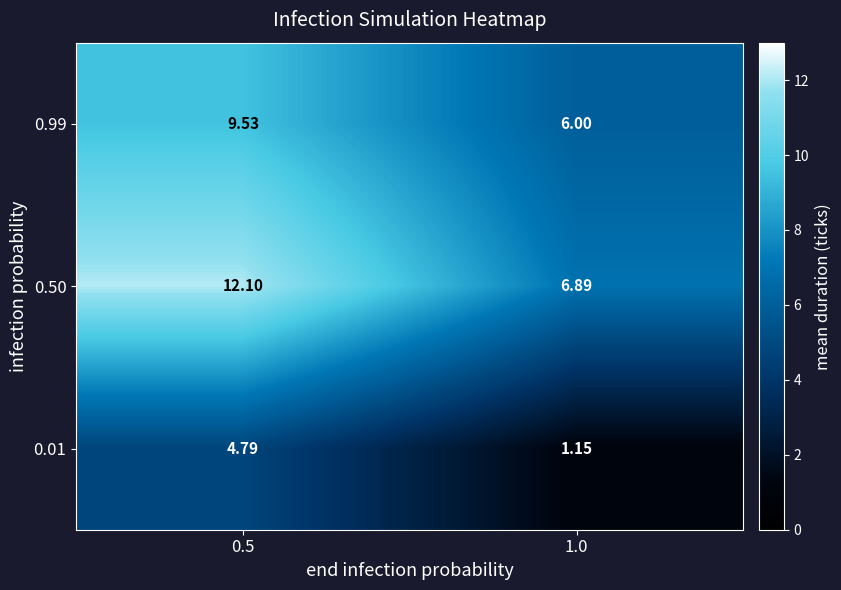

Is the value of 0.99 at 1.0 greater than the value of 0.50 at 1.0?

No